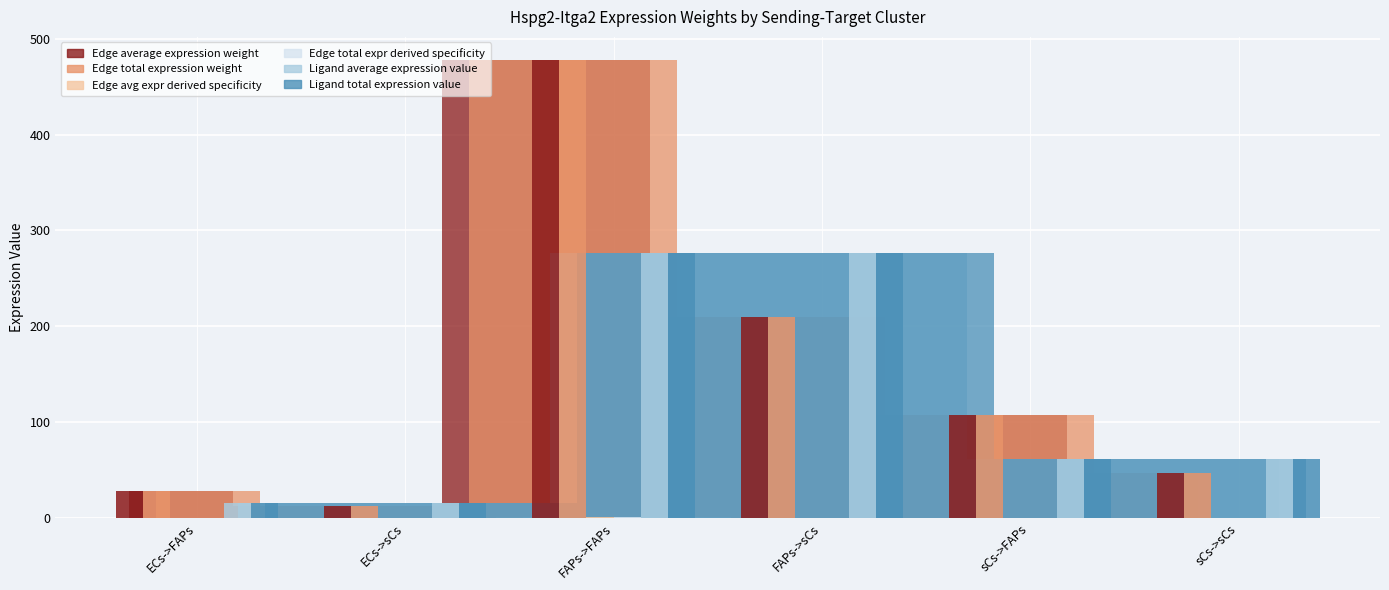

Between FAPs->sCs and sCs->sCs, which series saw the biggest shift?

Ligand average expression value